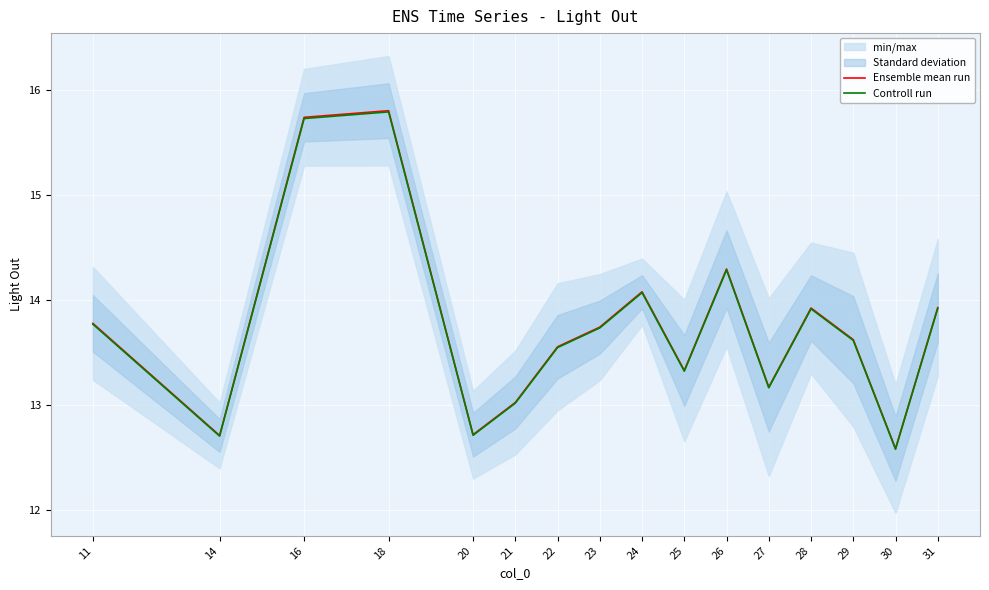

At how many categories does at least one series exceed 15?

2